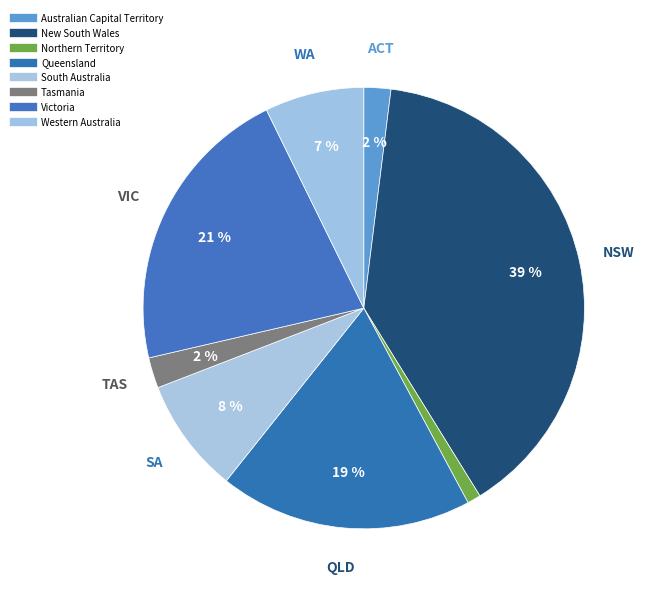

Does Northern Territory represent more than half of the total?

No